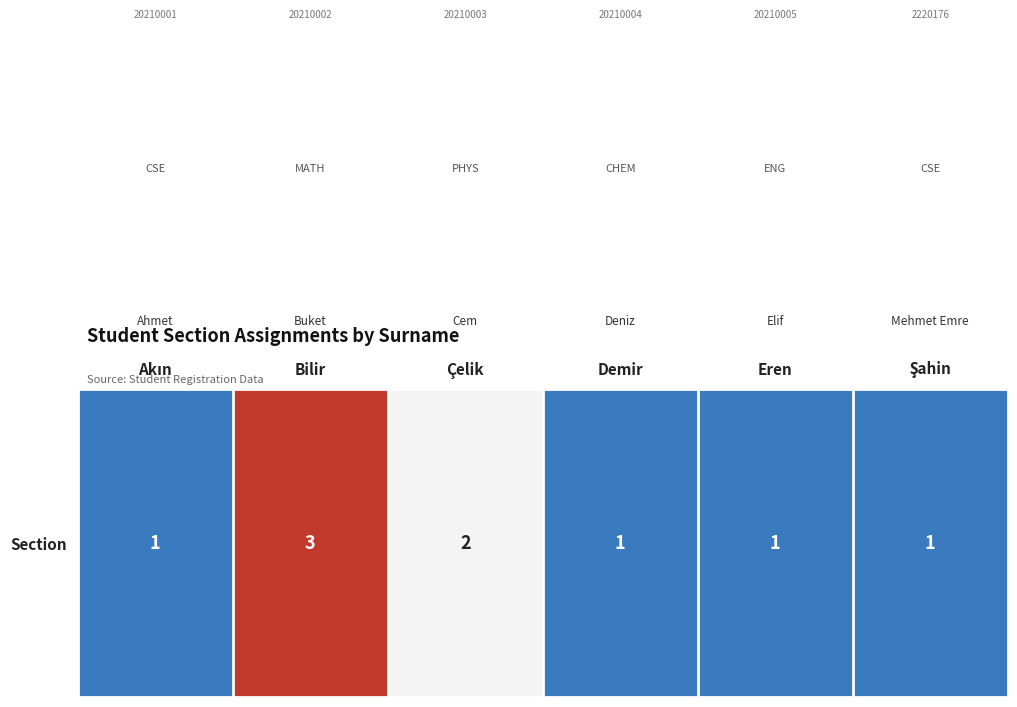

What is the average value?

2